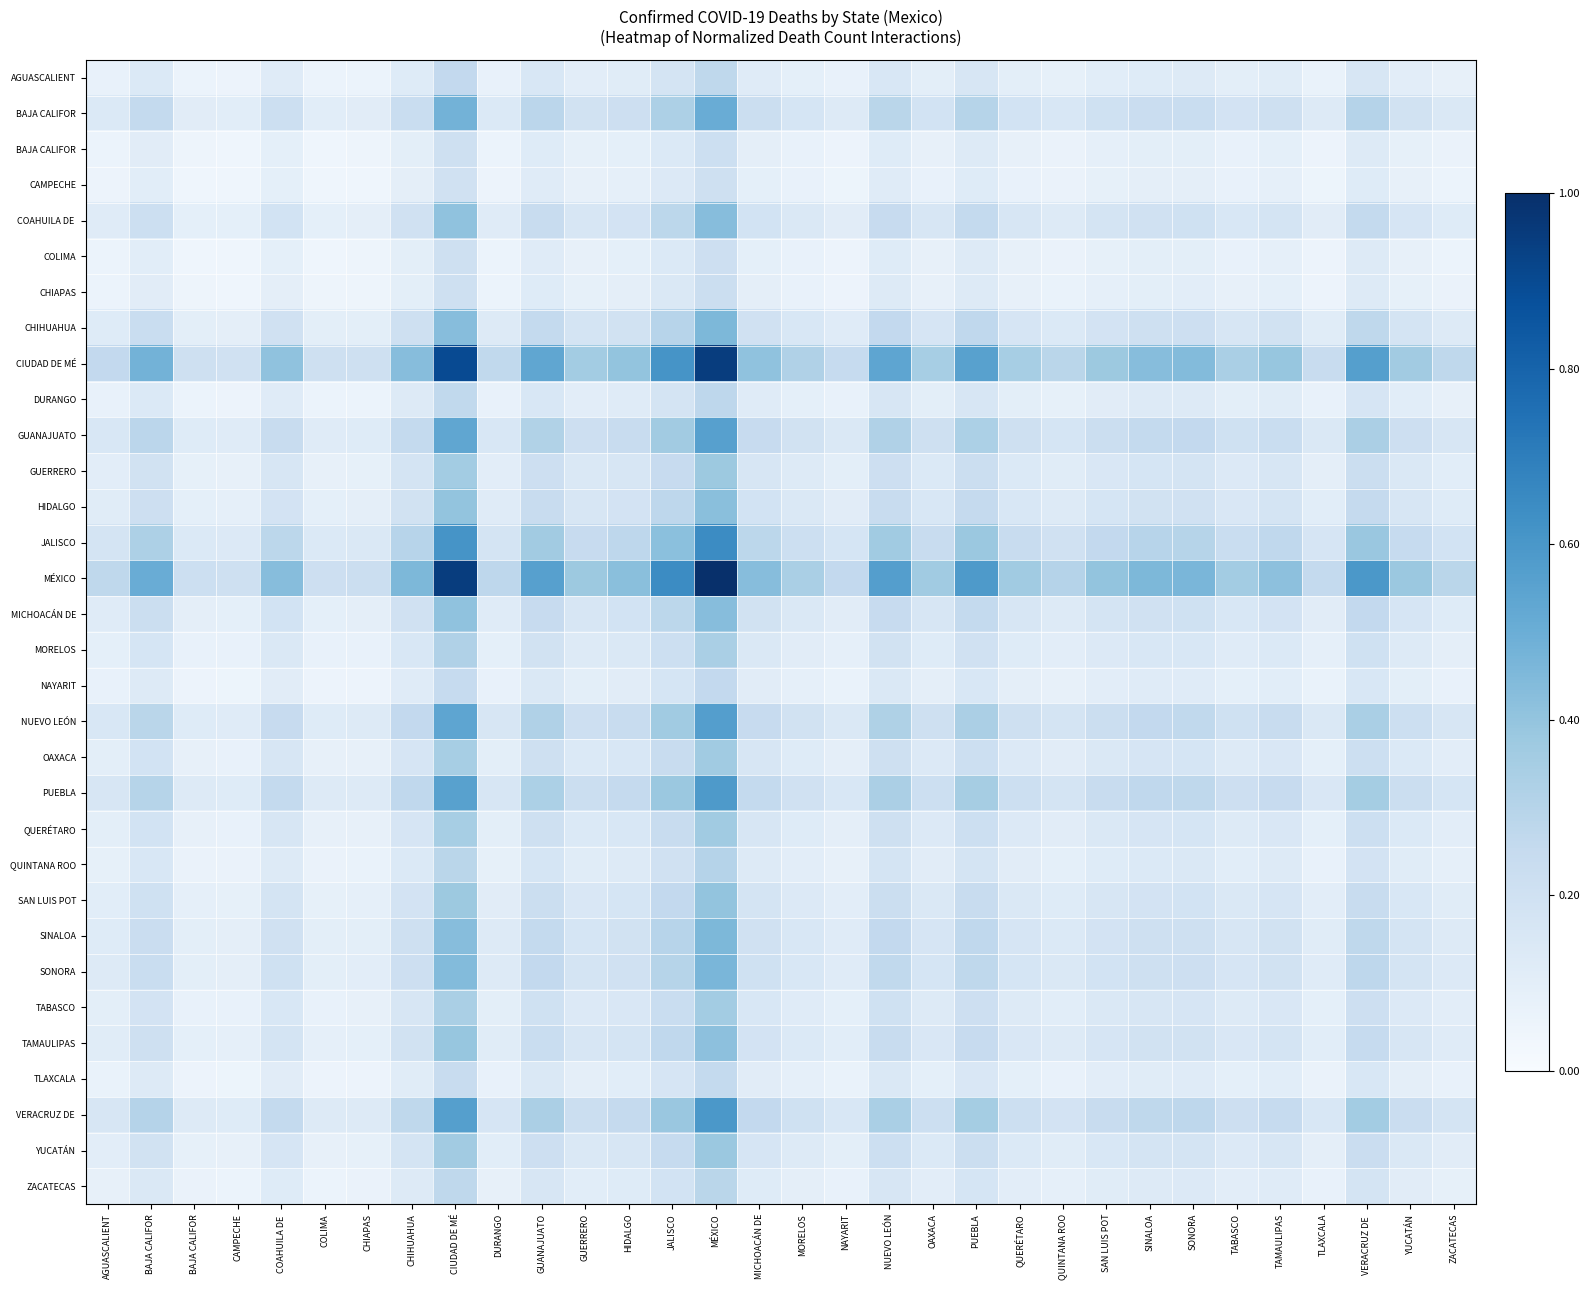

At which category is the sum across all series the highest?

MÉXICO